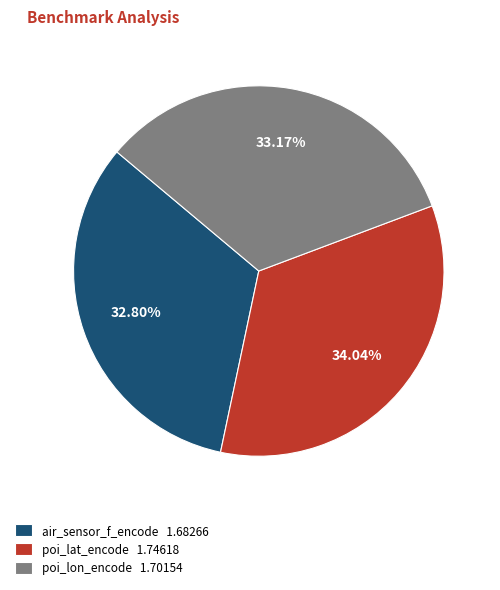

To the nearest percent, what percentage of the pie is air_sensor_f_encode?

33%